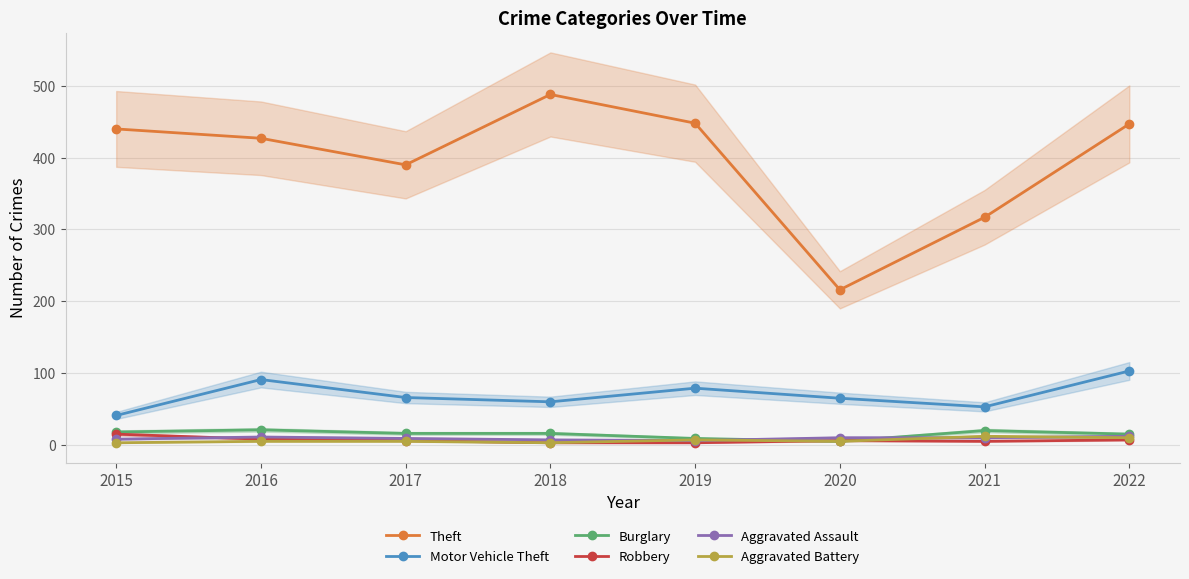

Is it true that Burglary equals 7 at 2021?

False